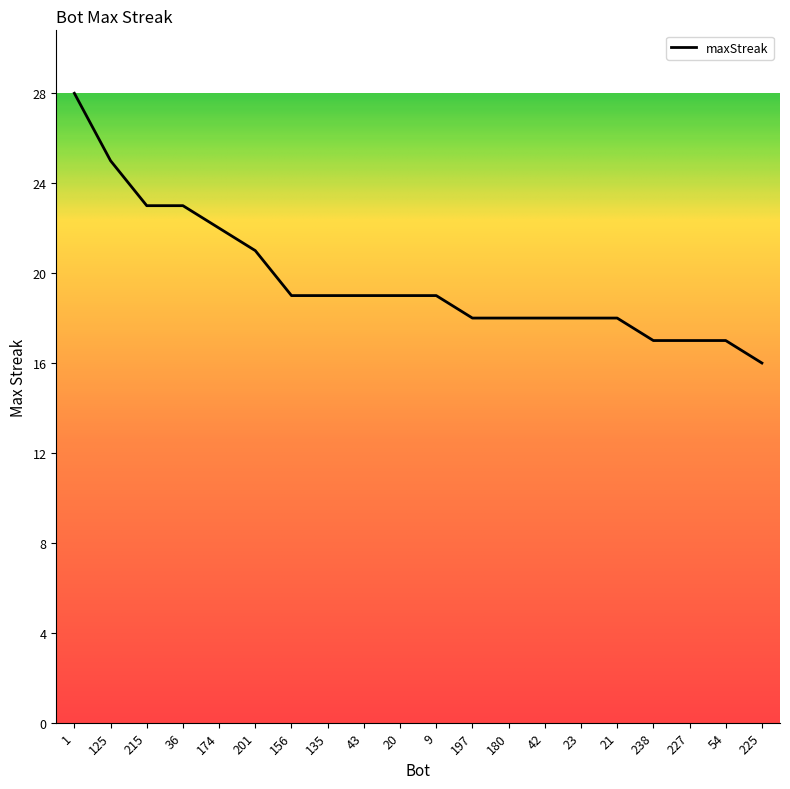

Is it true that the value at 20 is 19?

True